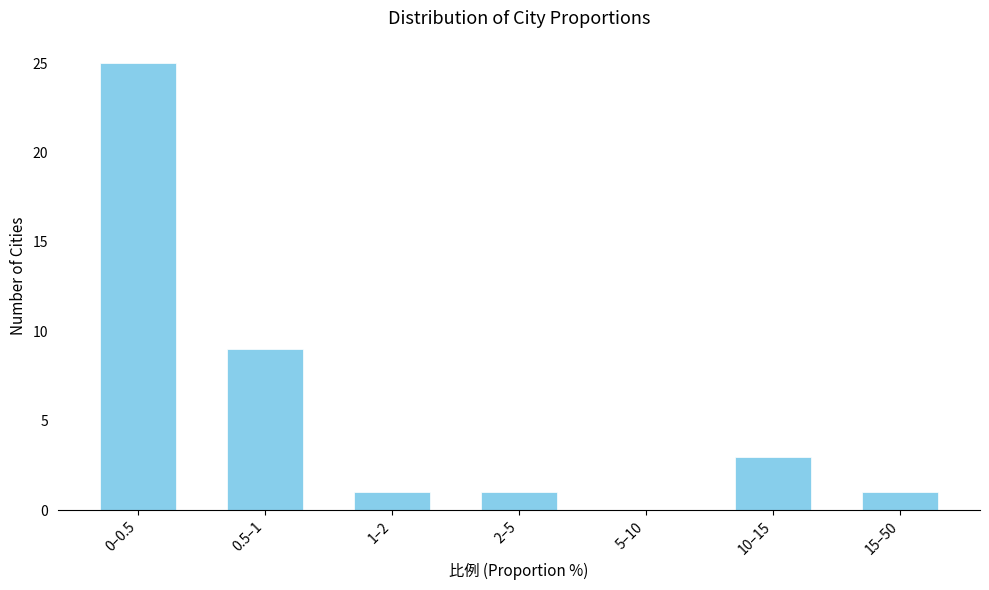

Reading left to right, extract all data points from this chart.

0–0.5=25	0.5–1=9	1–2=1	2–5=1	5–10=0	10–15=3	15–50=1